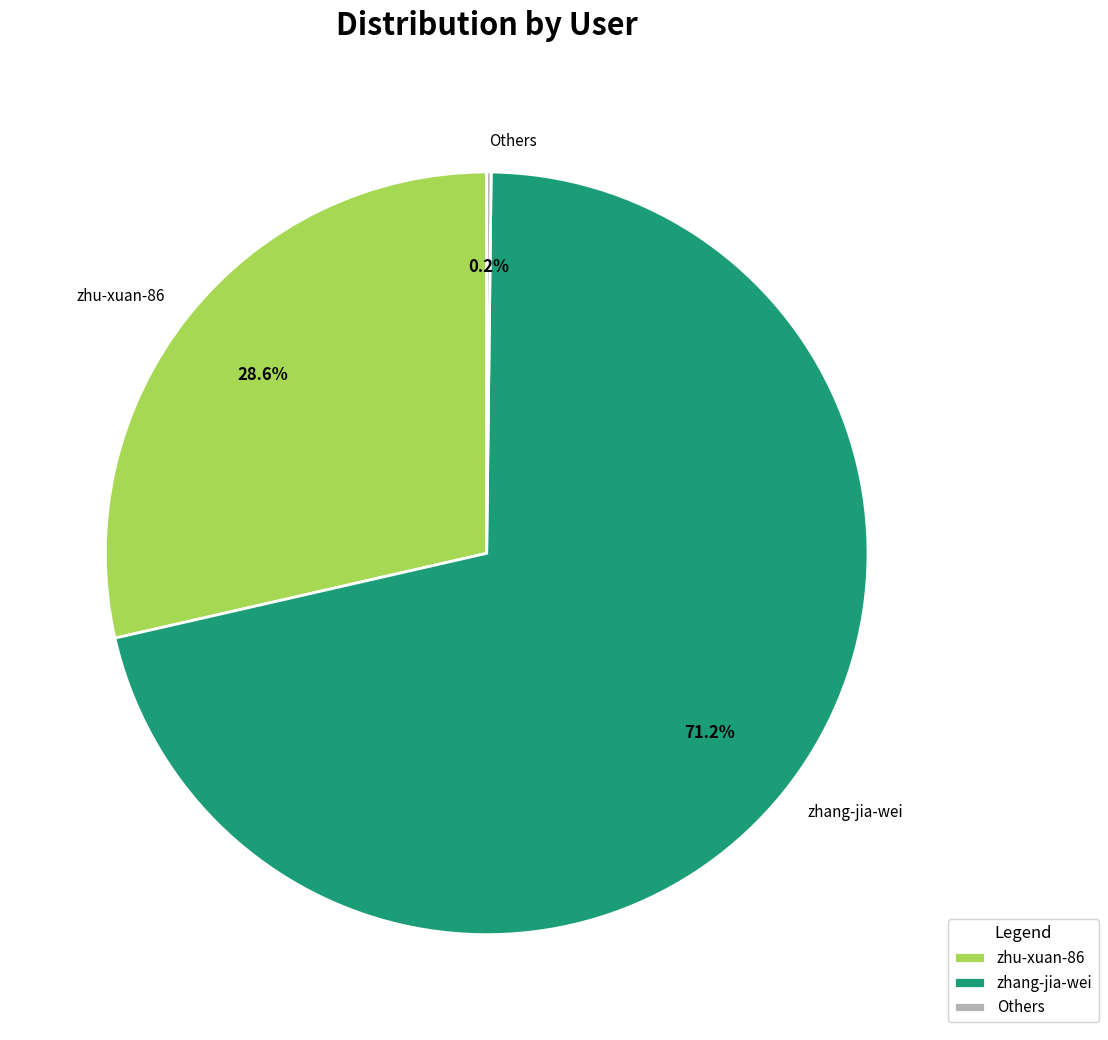

Which has a higher value, zhang-jia-wei or zhu-xuan-86?

zhang-jia-wei